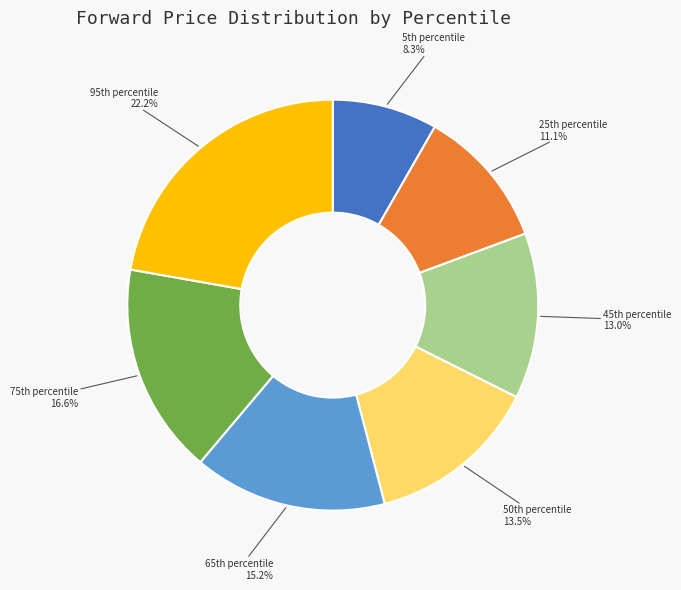

Does any single category account for the majority?

No